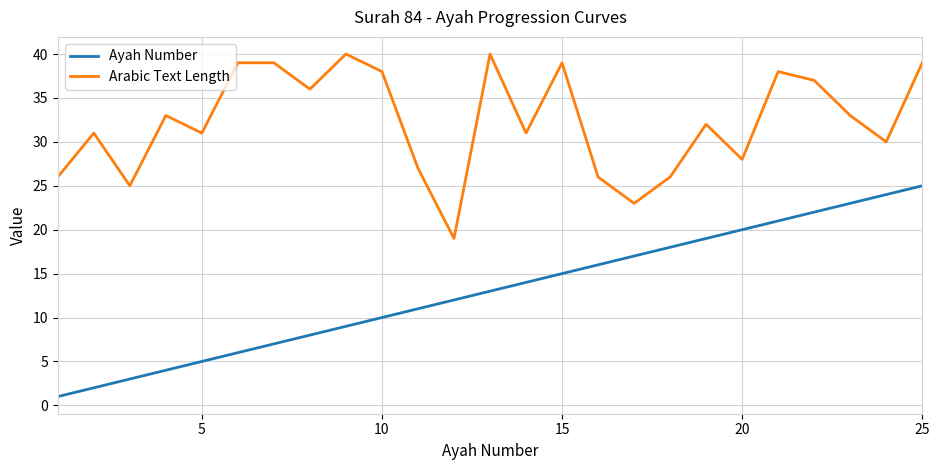

What is the difference between the maximum and minimum values in the Arabic Text Length series?

21